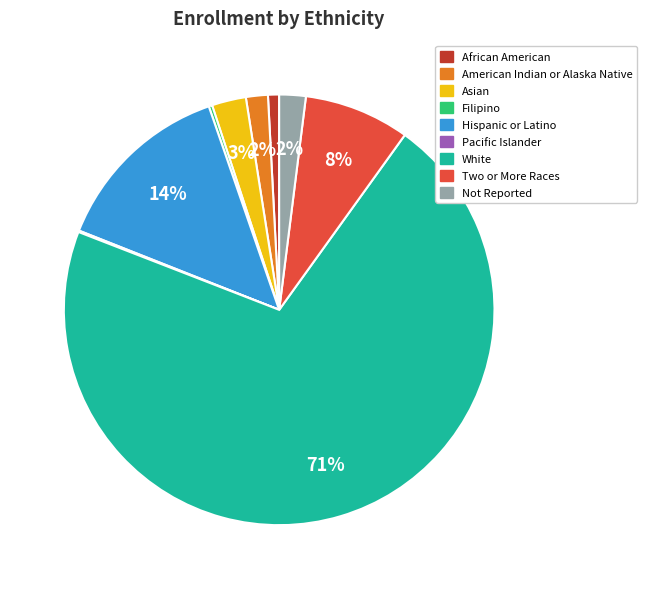

Is there any slice that represents more than half of the pie?

Yes